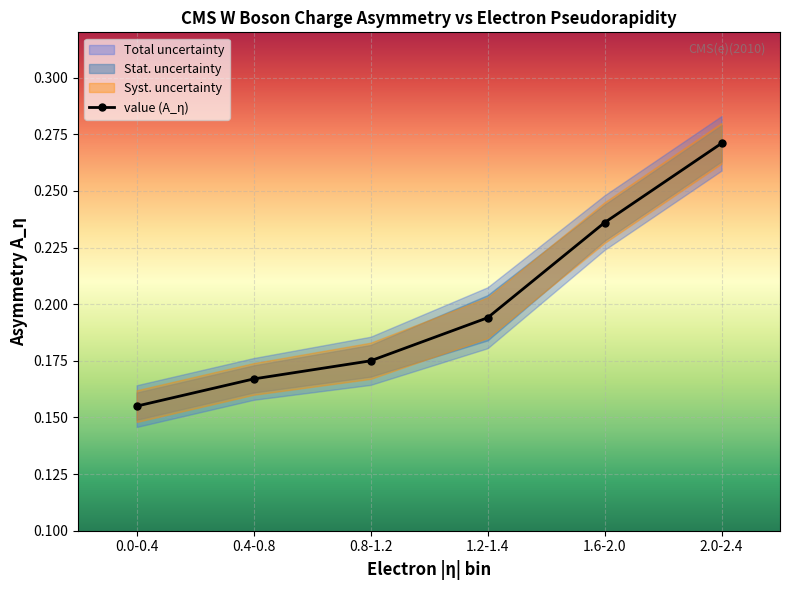

Which label corresponds to the smallest value in the chart?

0.0-0.4